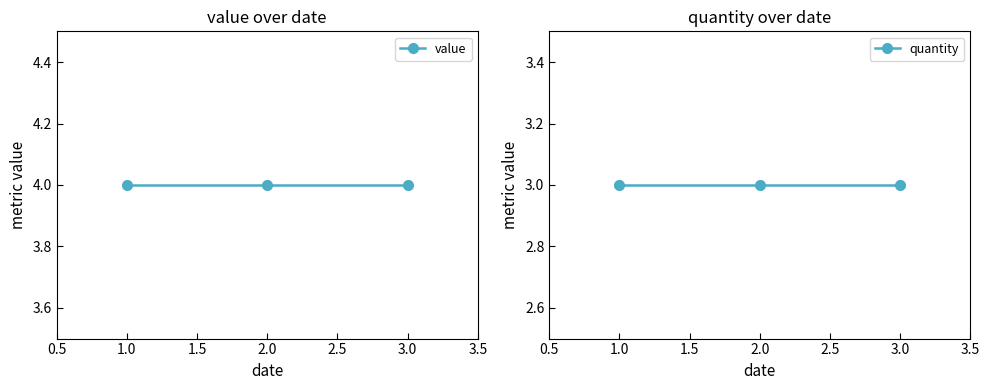

What is the maximum value shown in the chart?

4